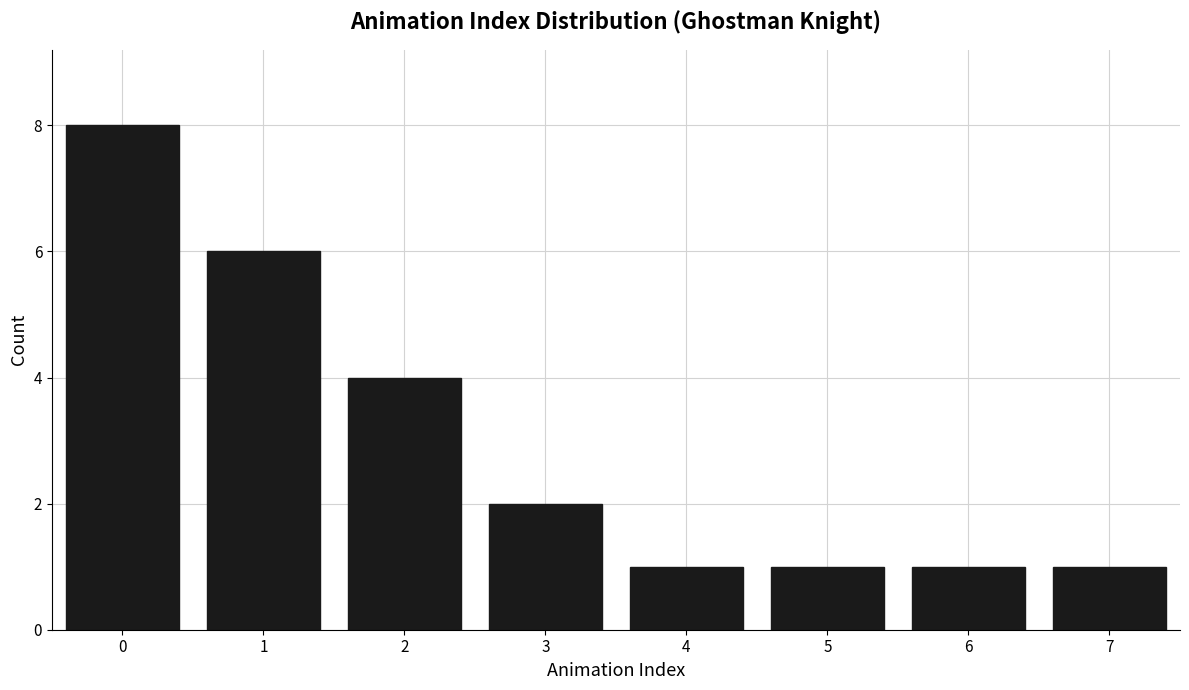

Reading left to right, extract all data points from this chart.

8	6	4	2	1	1	1	1